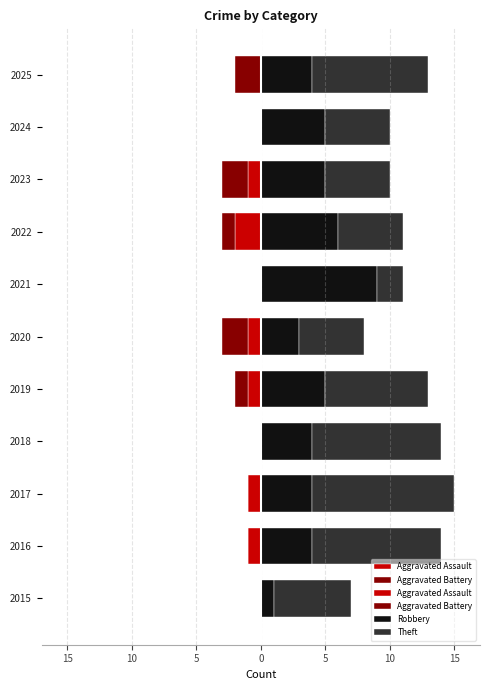

Rank the series by their maximum value, from lowest to highest.

Aggravated Assault, Aggravated Battery, Robbery, Theft